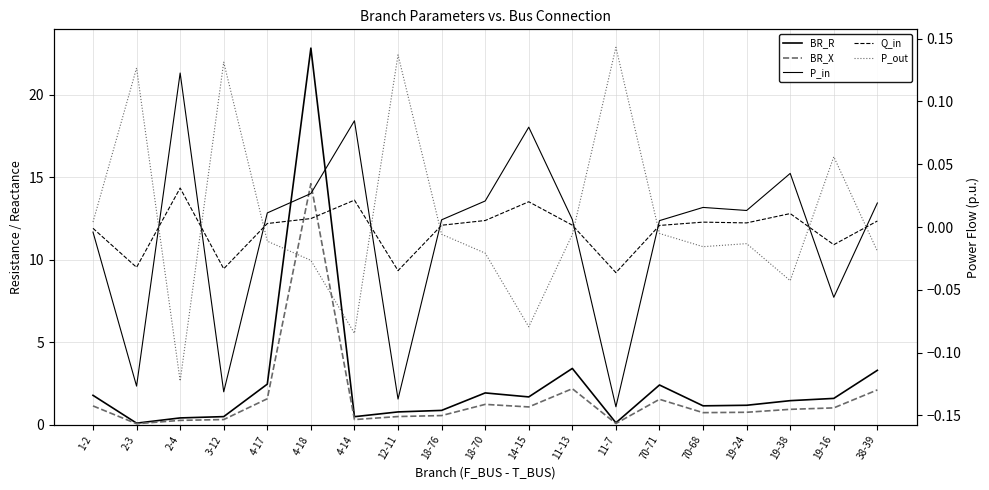

What is the sum of the P_out values at 4-17 and 12-11?

0.1